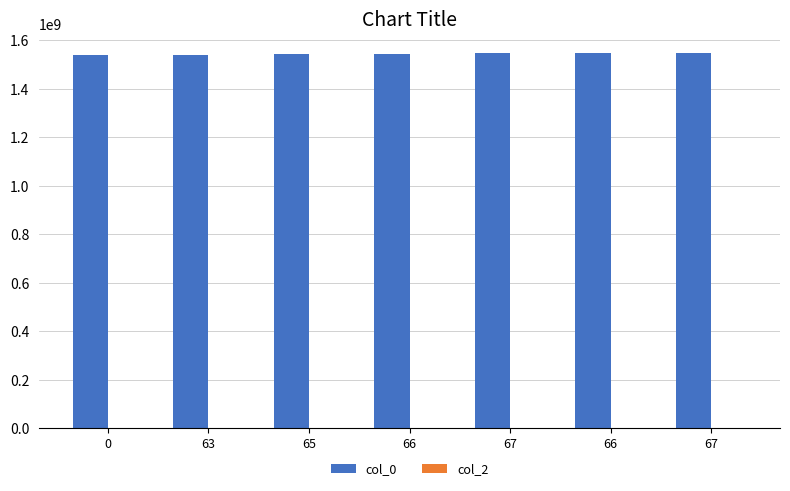

Reading left to right, what are all the values shown in this chart?

col_0: 1539447440	1540915800	1541531396	1543936274	1546888284	1548195112	1548706306
col_2: 0	0	0	0	0	0	0